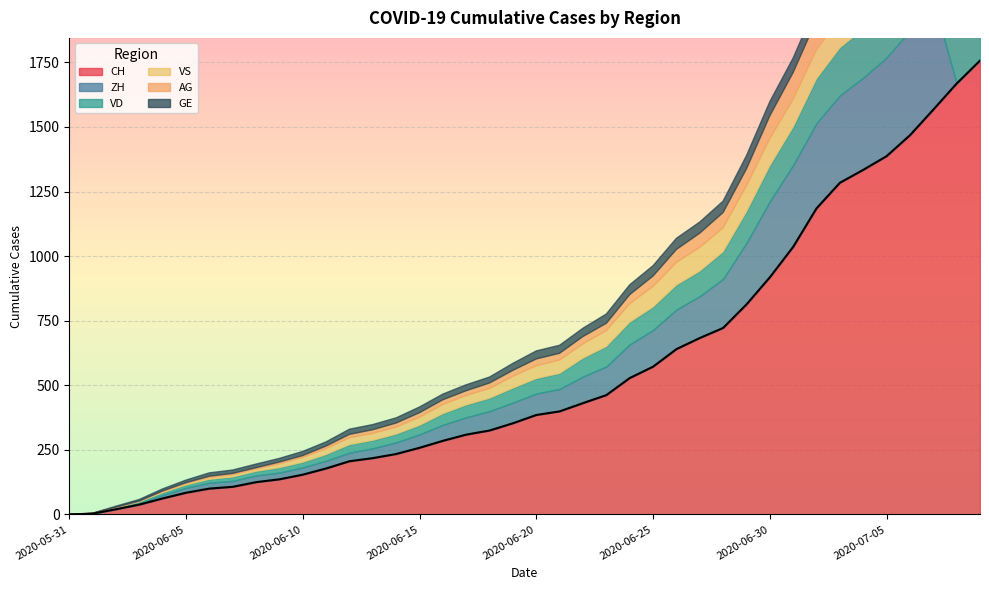

At 2020-06-15, list the series in order from smallest to largest.

AG, GE, VS, VD, ZH, CH